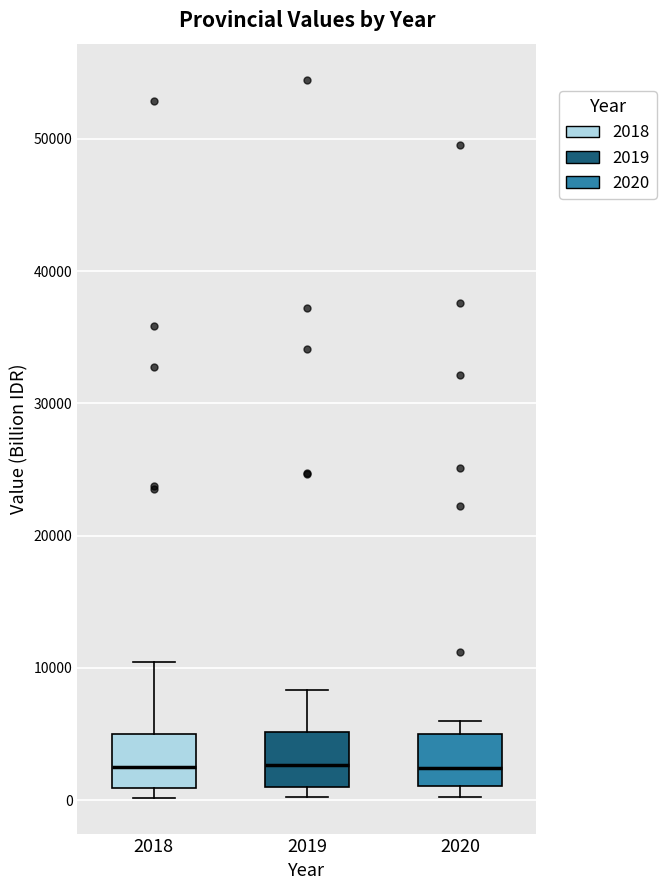

Reading left to right, read every box against the y-axis: the position of its median line, the range the box covers, and the ends of its whiskers. The values are not printed on the chart, so give them approximately, as read against the axis.

2018: median 2000, box 1000 to 5000, whiskers 0 to 10000
2019: median 3000, box 1000 to 5000, whiskers 0 to 8000
2020: median 2000, box 1000 to 5000, whiskers 0 to 6000